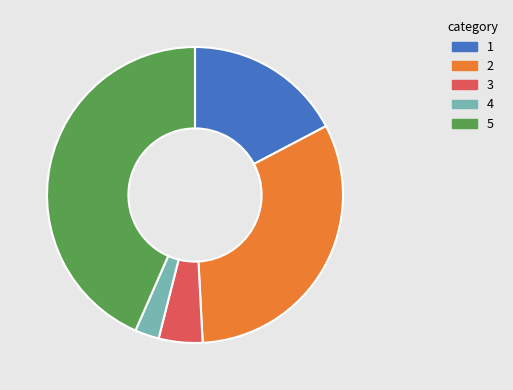

Is there a majority slice in this chart?

No